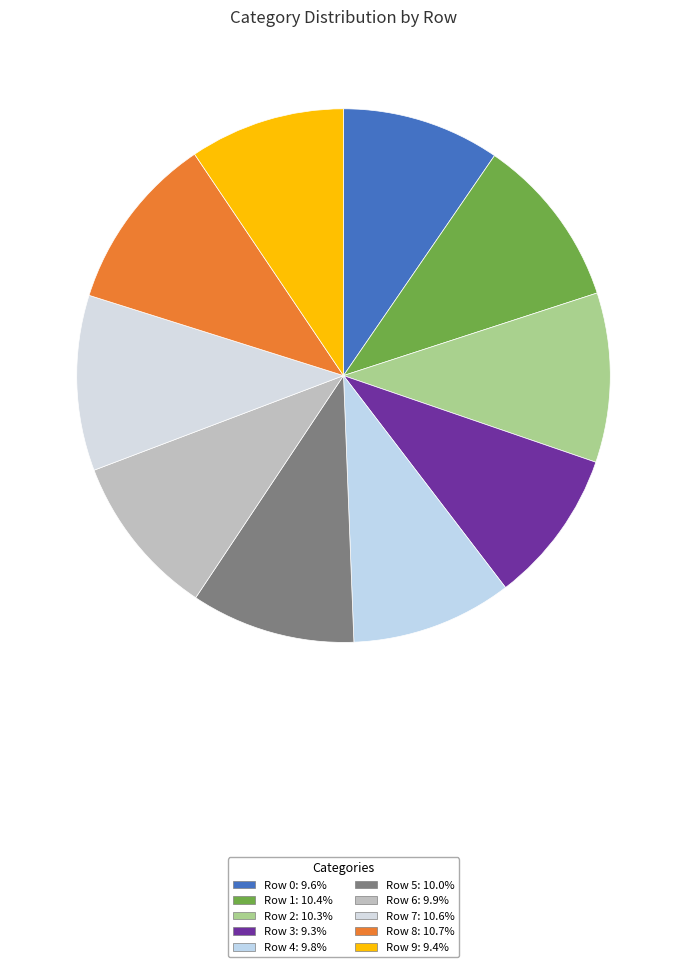

Which category has the biggest portion of the pie?

Row 8